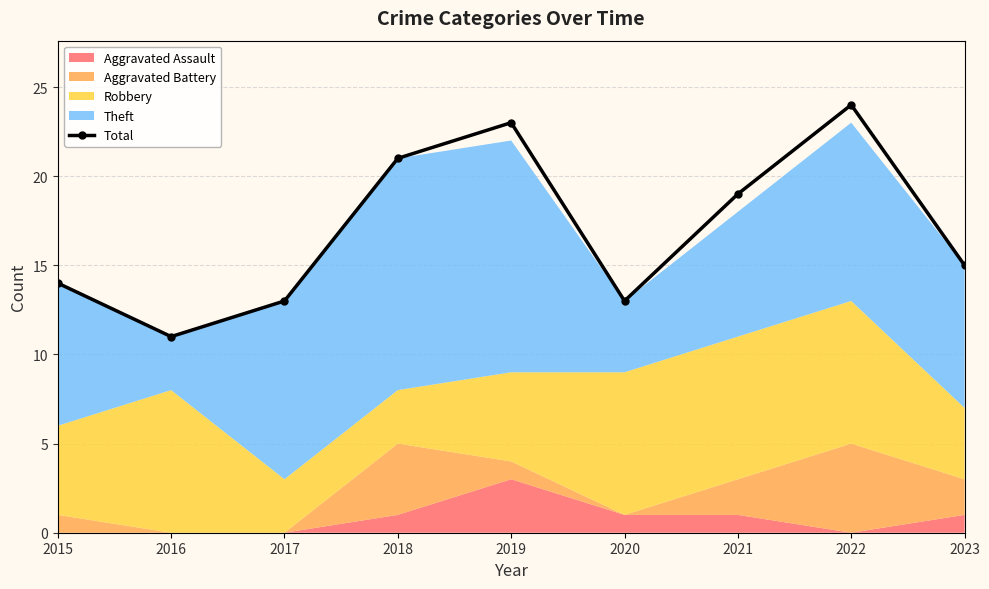

The value at 2016 is 11. True or false?

True